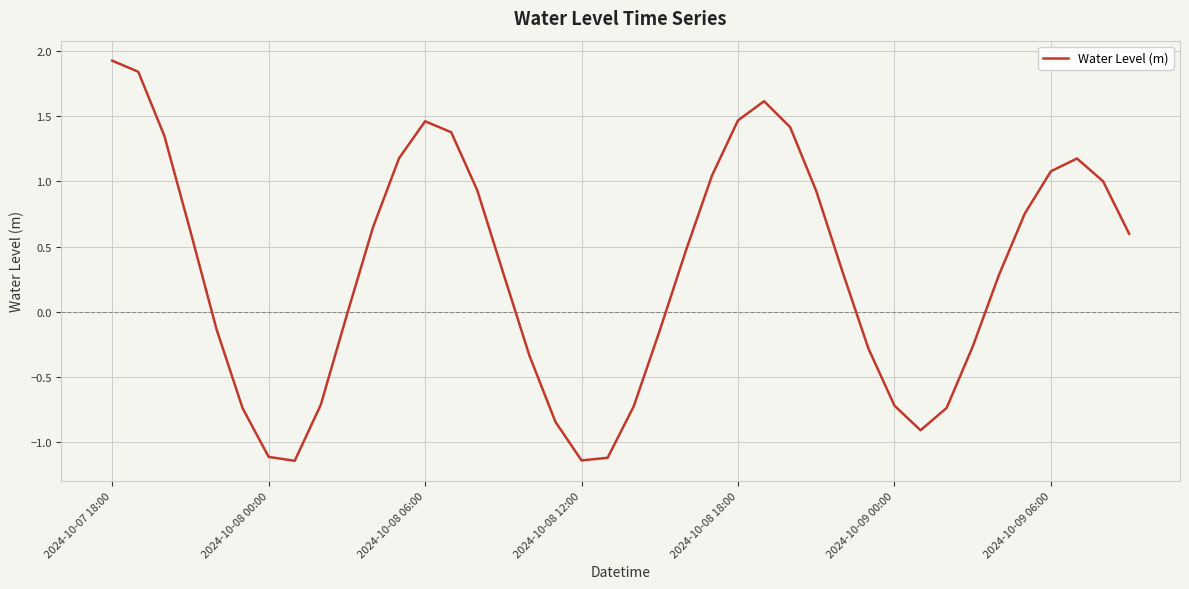

What is the average value?

0.3